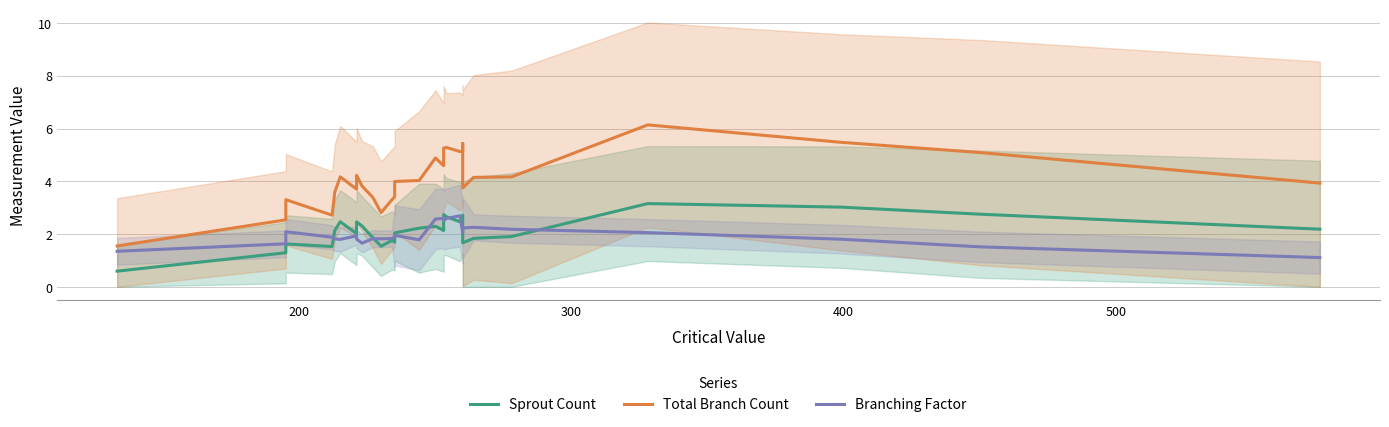

What is the value of the Sprout Count point at the 10th from the left?

1.9